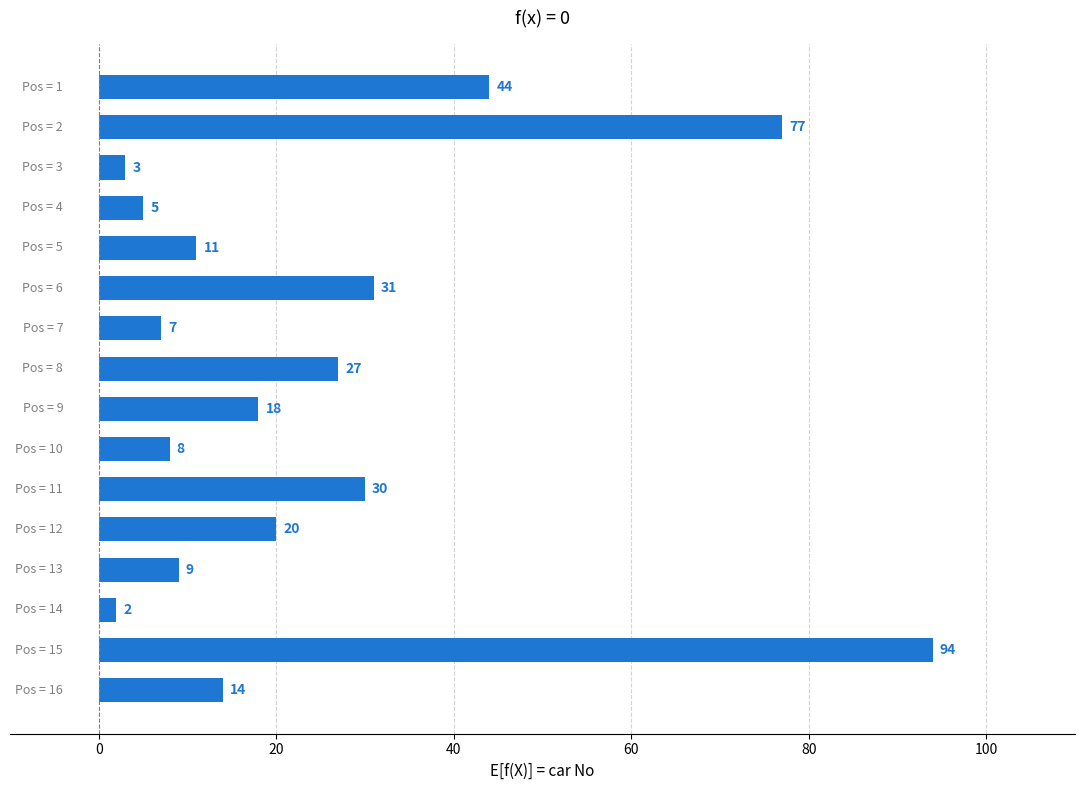

What is the greatest value displayed?

94